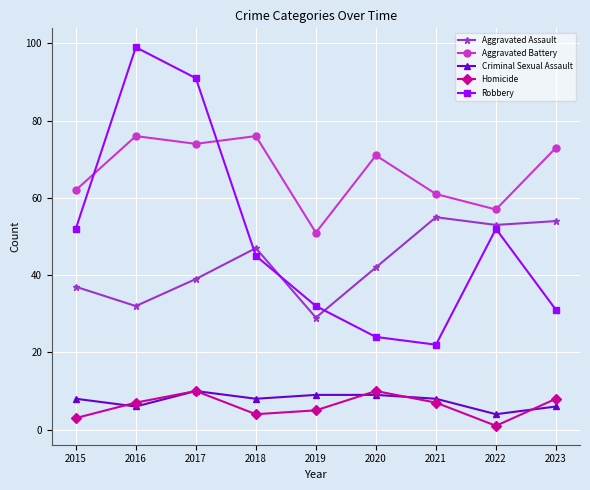

Reading left to right, transcribe all the data shown in this chart.

Aggravated Assault: 2015=37	2016=32	2017=39	2018=47	2019=29	2020=42	2021=55	2022=53	2023=54
Aggravated Battery: 2015=62	2016=76	2017=74	2018=76	2019=51	2020=71	2021=61	2022=57	2023=73
Criminal Sexual Assault: 2015=8	2016=6	2017=10	2018=8	2019=9	2020=9	2021=8	2022=4	2023=6
Homicide: 2015=3	2016=7	2017=10	2018=4	2019=5	2020=10	2021=7	2022=1	2023=8
Robbery: 2015=52	2016=99	2017=91	2018=45	2019=32	2020=24	2021=22	2022=52	2023=31